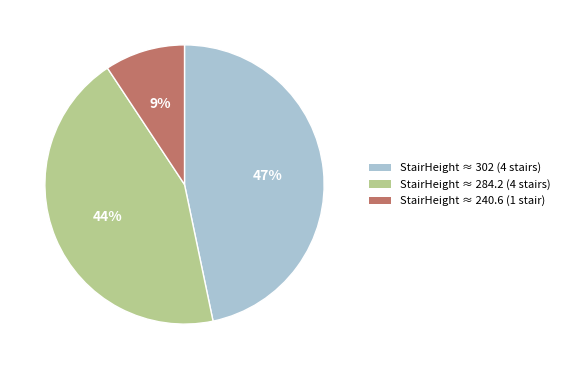

Which has a higher value, StairHeight ≈ 240.6 (1 stair) or StairHeight ≈ 284.2 (4 stairs)?

StairHeight ≈ 284.2 (4 stairs)